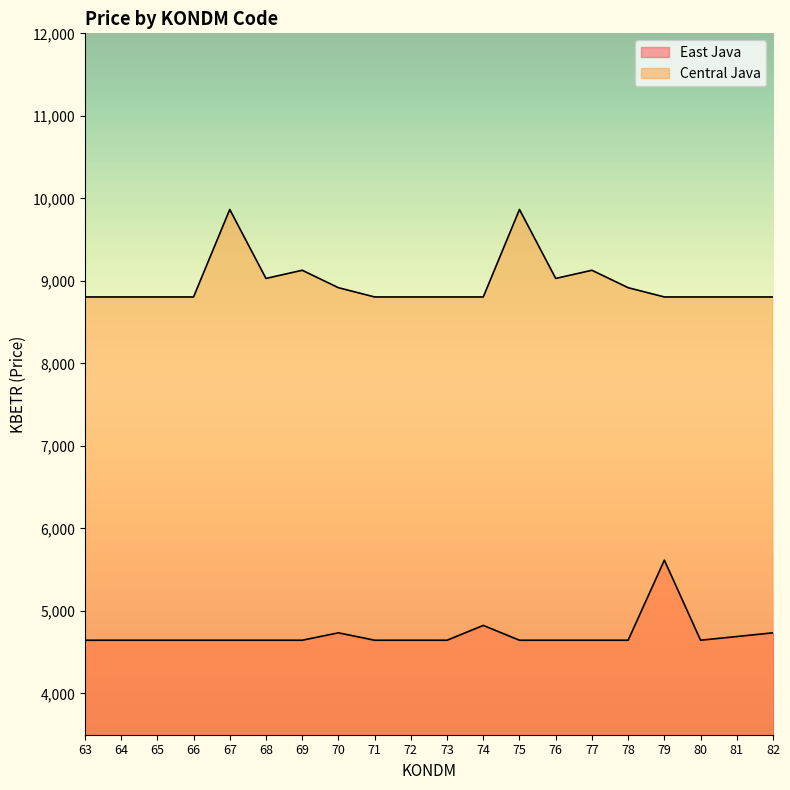

At which category does East Java reach its first local peak?

70